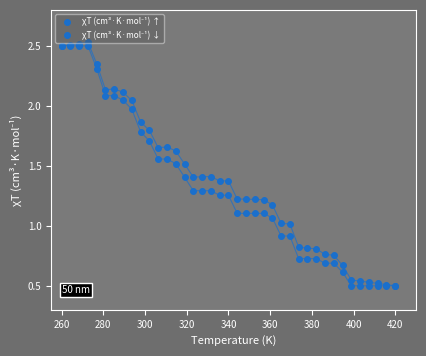

Which series ends up on top after the final intersection of χT (cm³·K·mol⁻¹) ↓ and χT (cm³·K·mol⁻¹) ↑?

χT (cm³·K·mol⁻¹) ↓